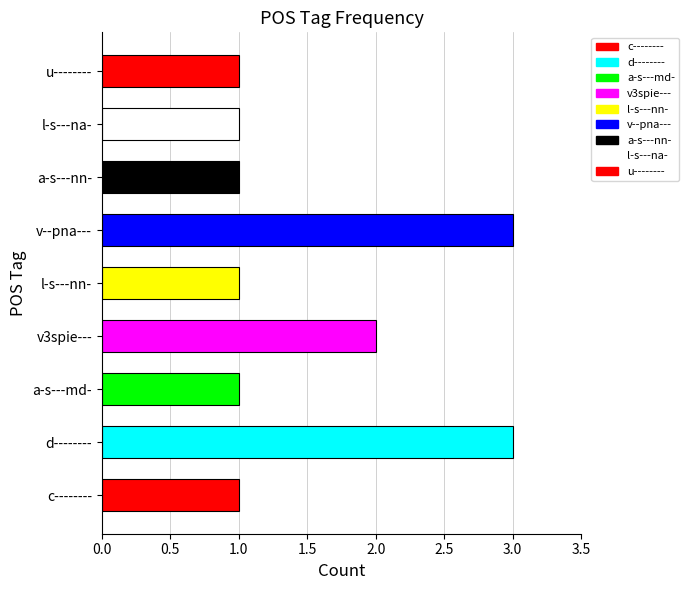

The chart shows a value of 1 at c--------. True or false?

True